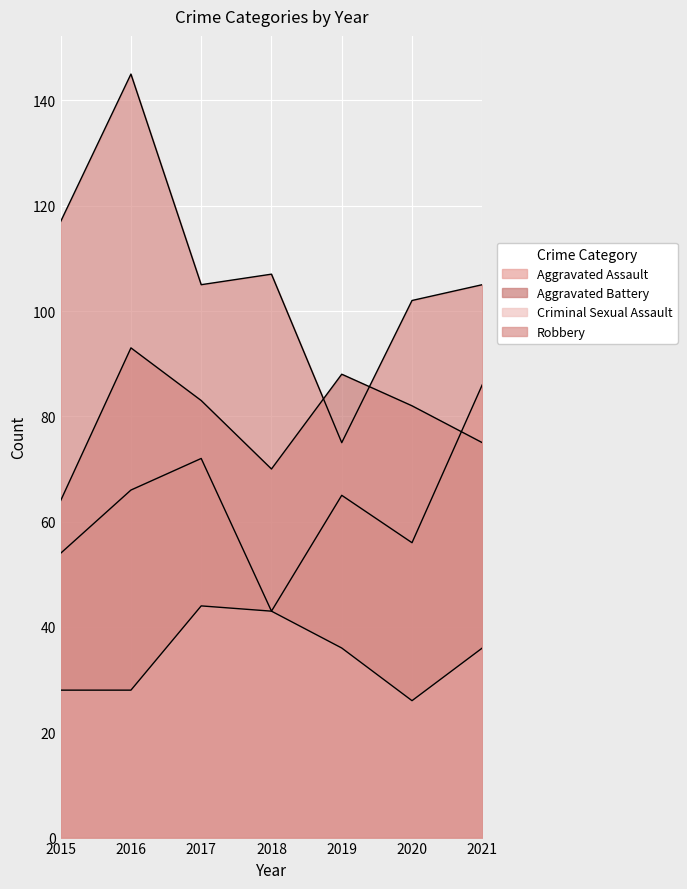

Does the chart display data point markers on the line(s)?

No